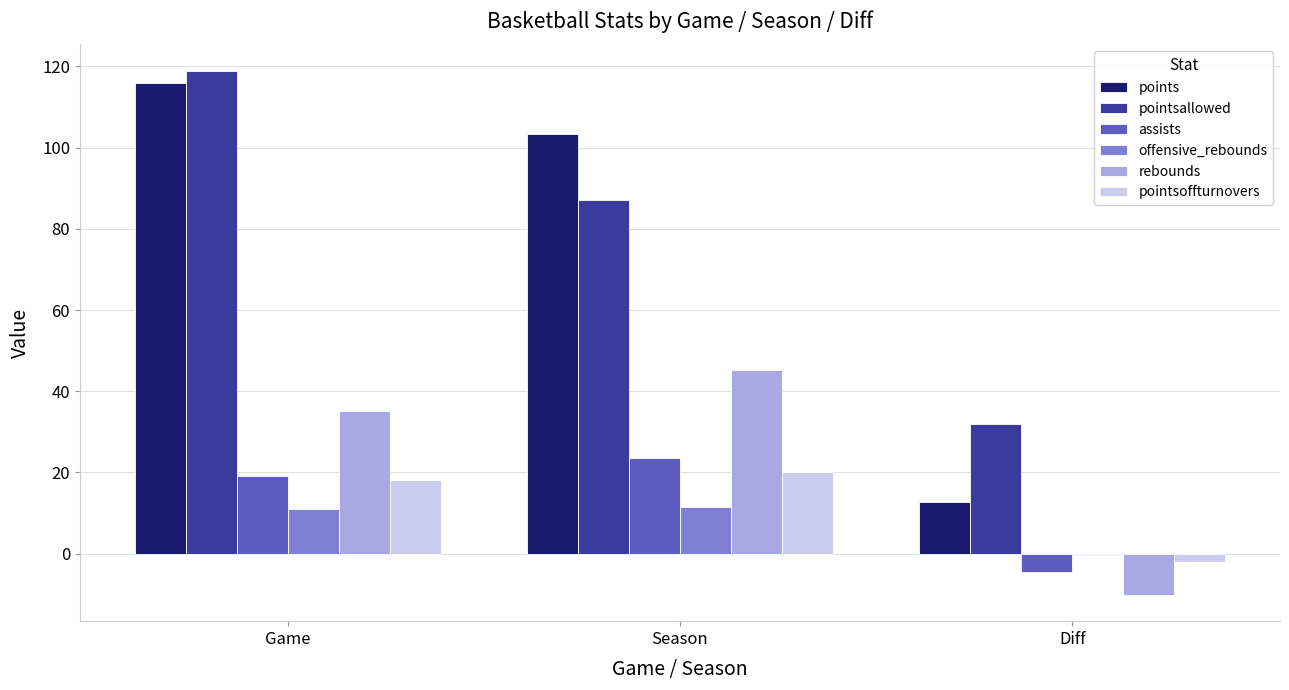

Is it true that assists equals 19.0 at Game?

True